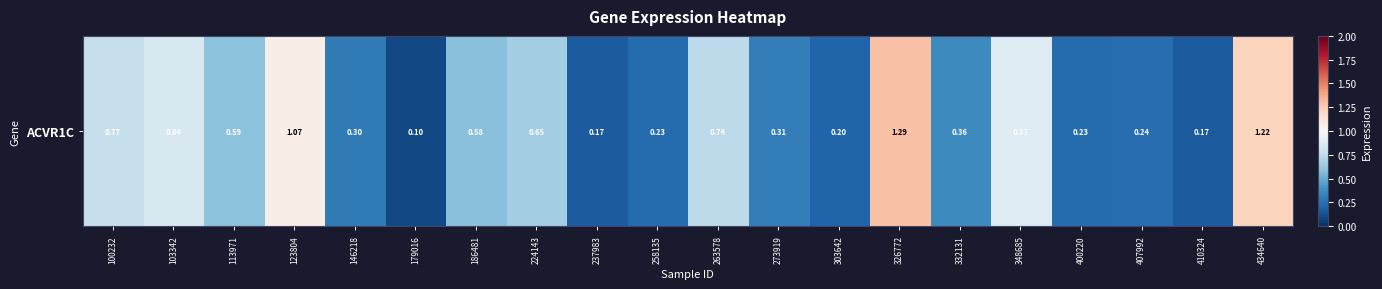

The value at 237983 is 0.0. True or false?

False